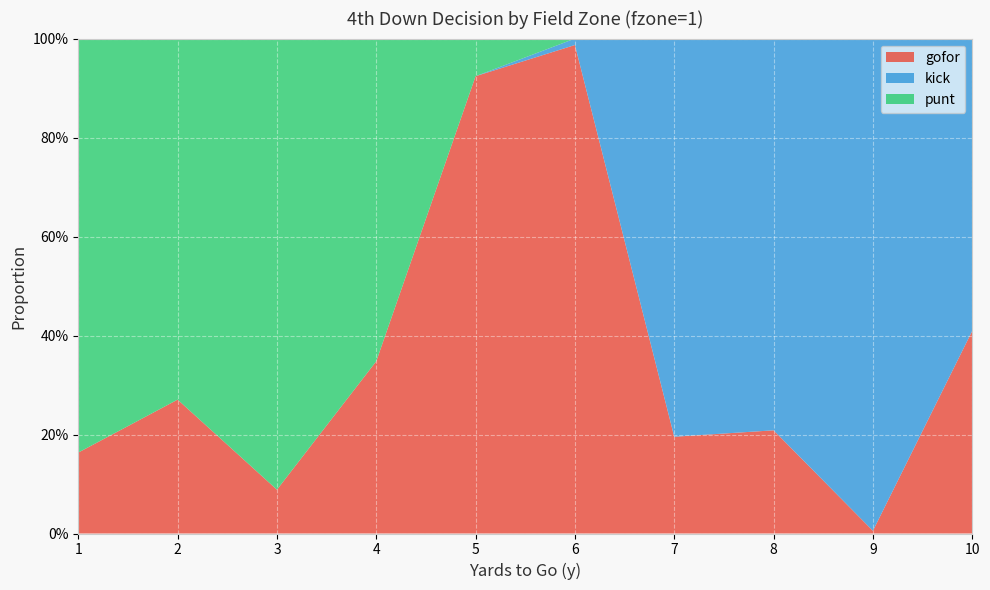

Reading left to right, transcribe all the data shown in this chart.

gofor: 1=0.2	2=0.3	3=0.1	4=0.3	5=0.9	6=1.0	7=0.2	8=0.2	9=0.0	10=0.4
kick: 1=0.0	2=0.0	3=0.0	4=0.0	5=0.0	6=0.0	7=0.8	8=0.8	9=1.0	10=0.6
punt: 1=0.8	2=0.7	3=0.9	4=0.7	5=0.1	6=0.0	7=0.0	8=0.0	9=0.0	10=0.0